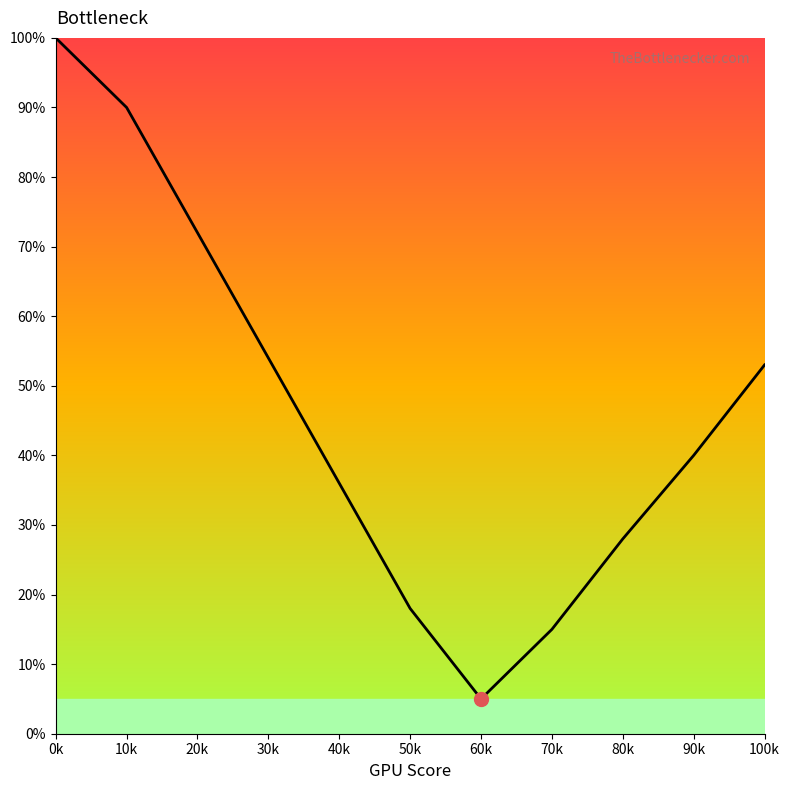

List the labels in order of value, largest first.

0k, 10k, 20k, 30k, 100k, 90k, 40k, 80k, 50k, 70k, 60k